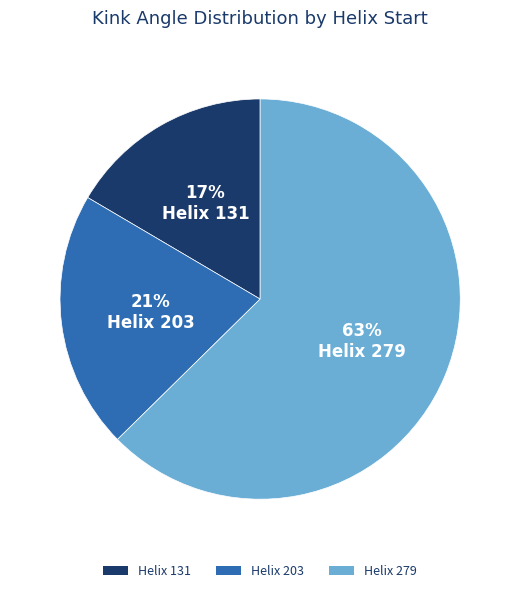

Is there a majority slice in this chart?

Yes